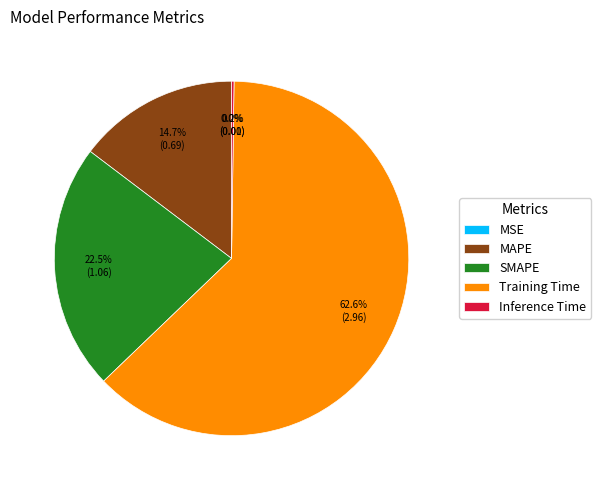

Which slice is the largest?

Training Time